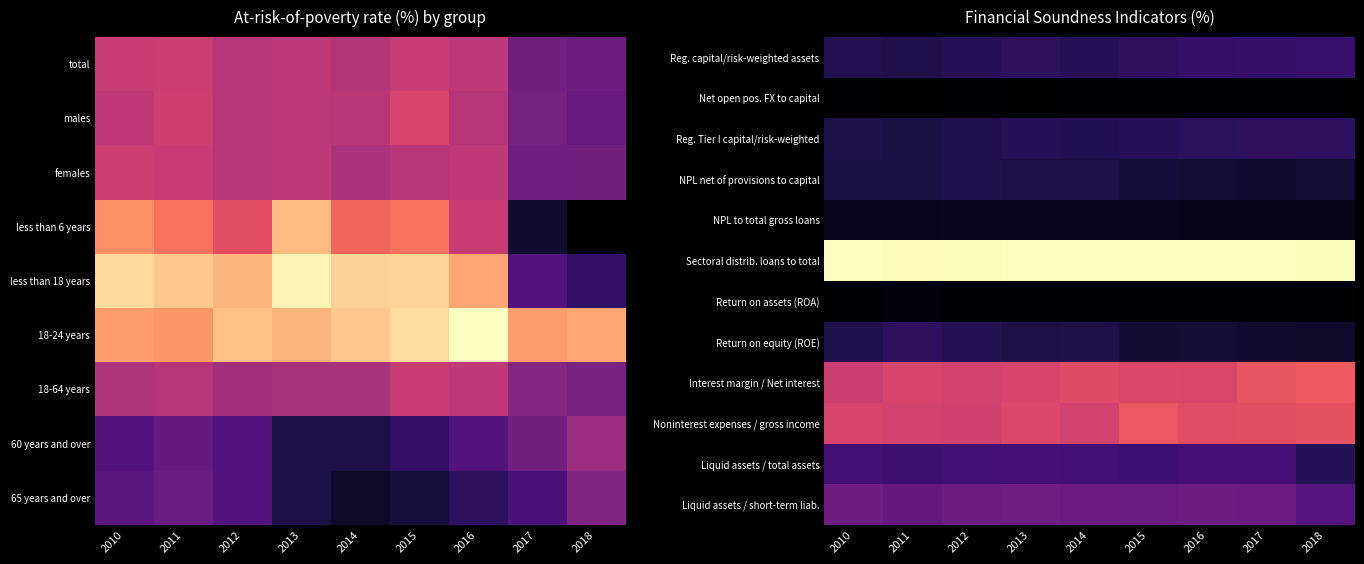

At which category is the sum across all series the highest?

2017